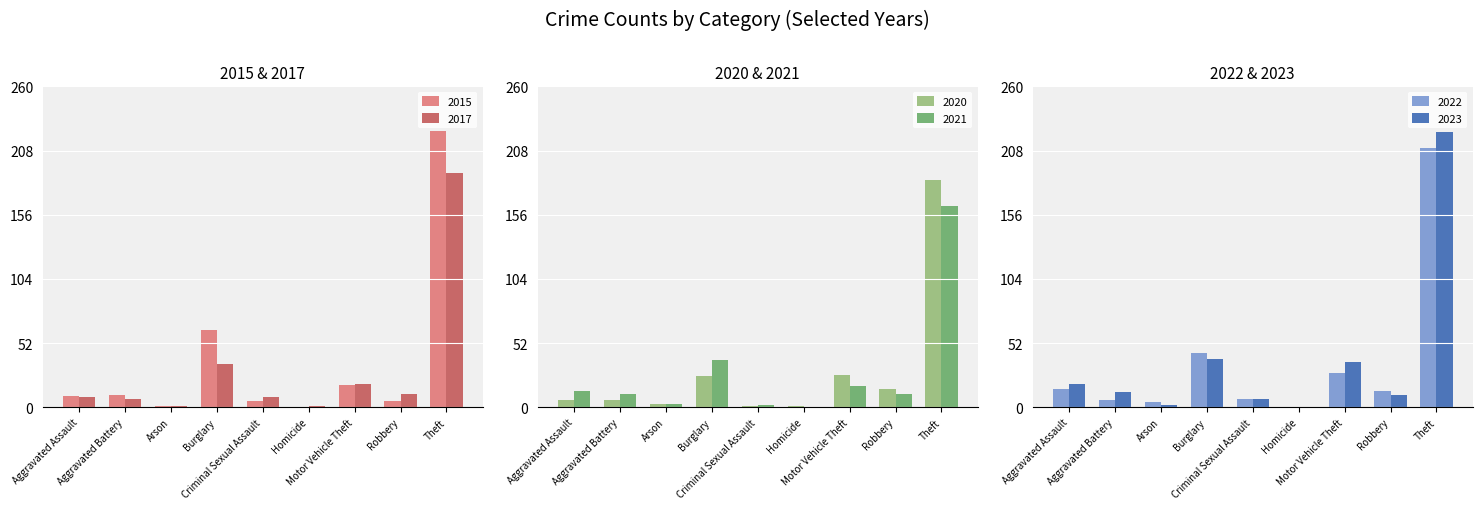

What is the difference between the 2015 values at Criminal Sexual Assault and Motor Vehicle Theft?

13